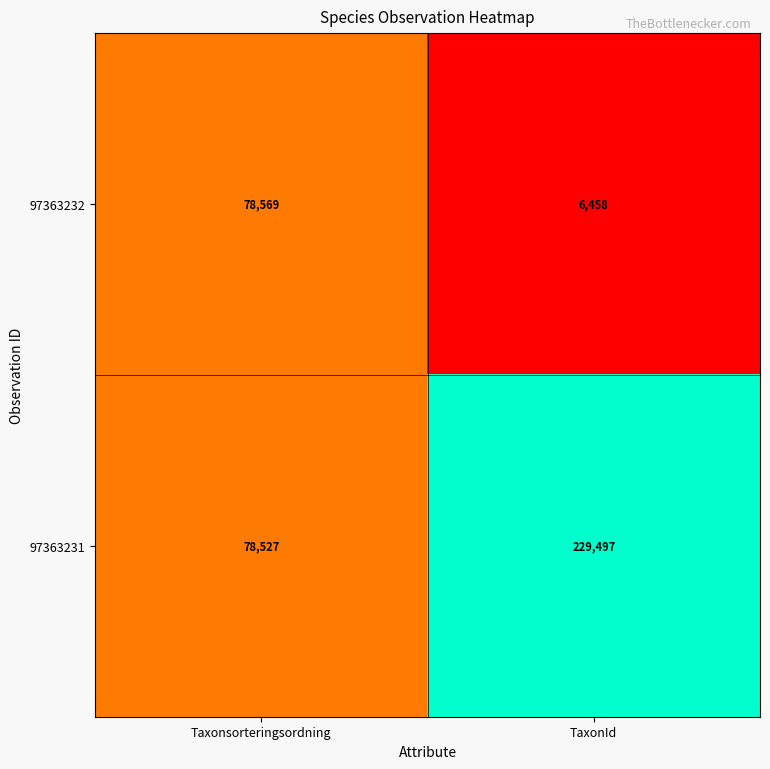

At which label is 97363232 closest to 42513?

TaxonId